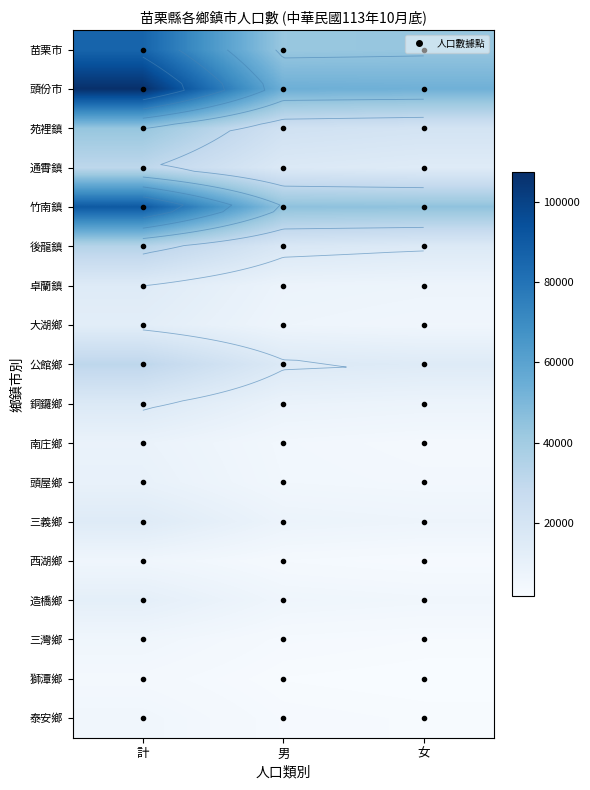

Count the number of categories in the chart.

3